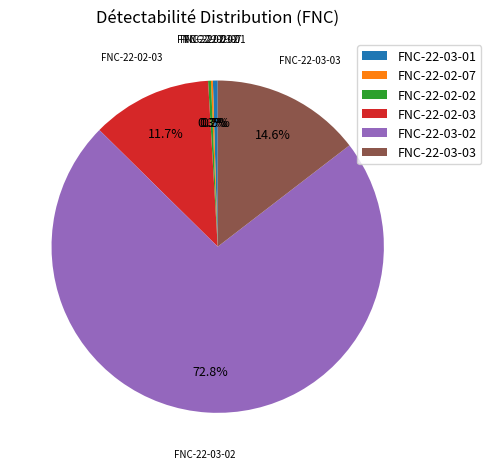

How much of the chart is everything except FNC-22-02-02?

99.7%